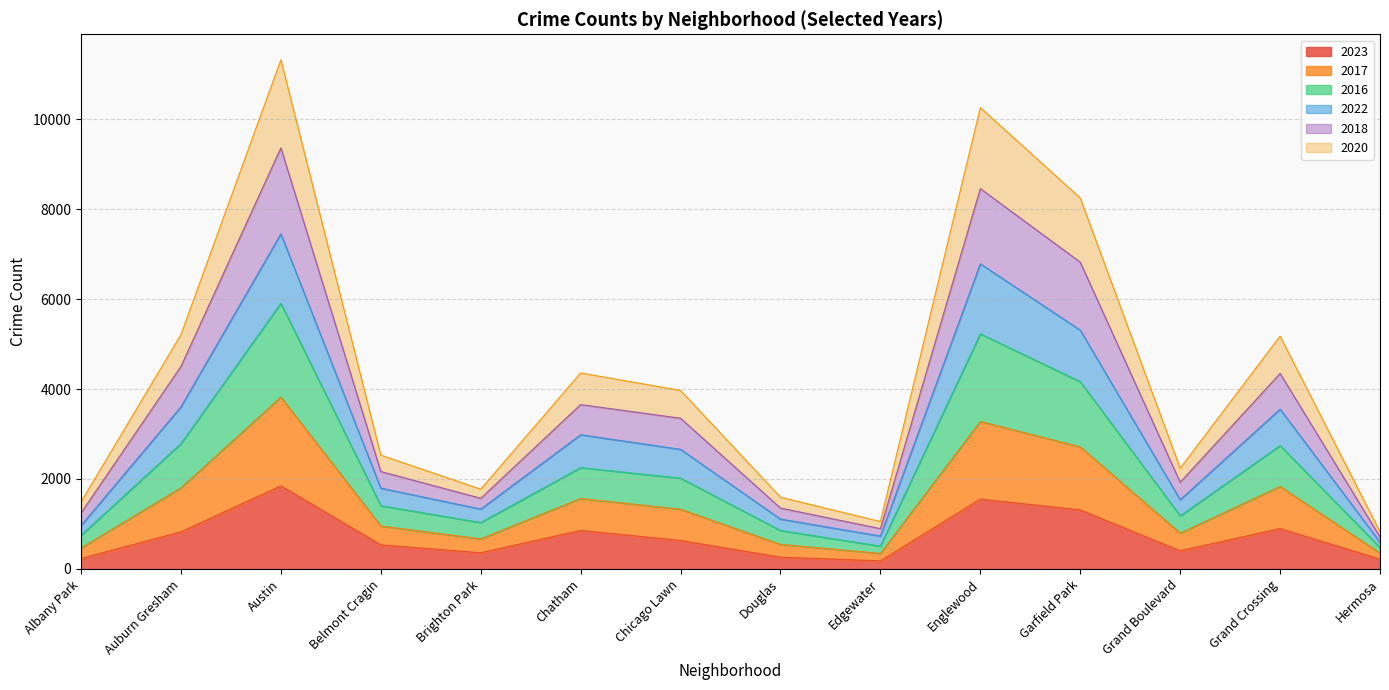

At which label does 2016 first exceed 2018?

Auburn Gresham